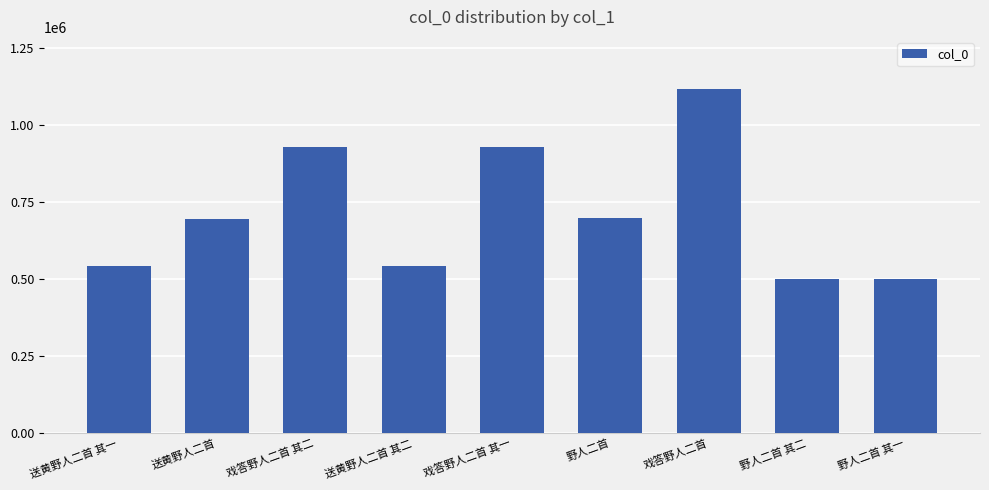

What is the difference between the second highest and second lowest values?

428104